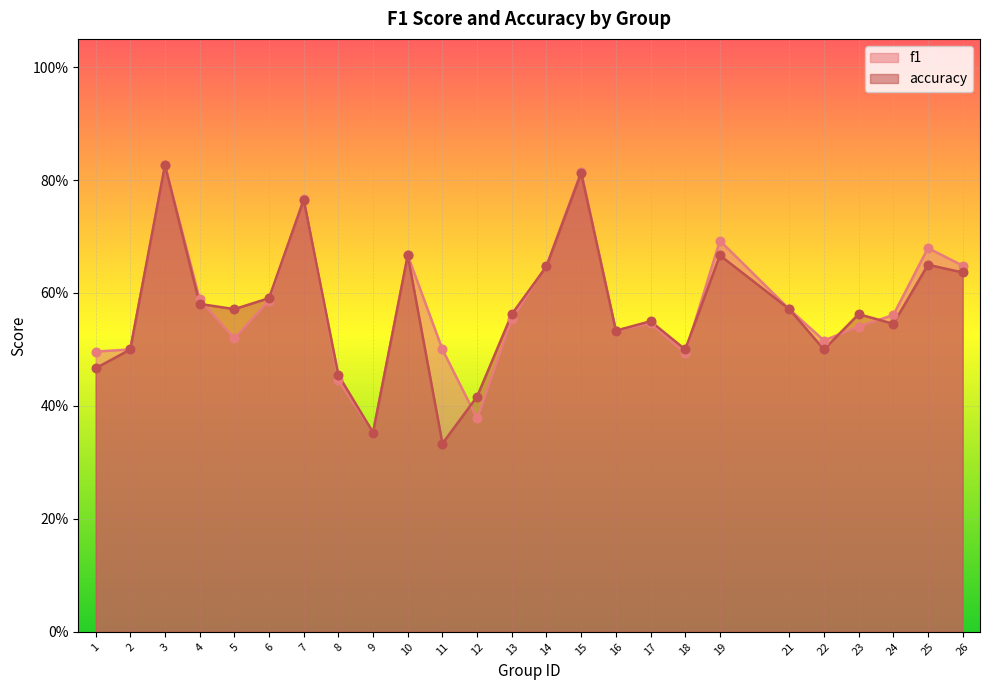

At how many categories does at least one series exceed 0?

25